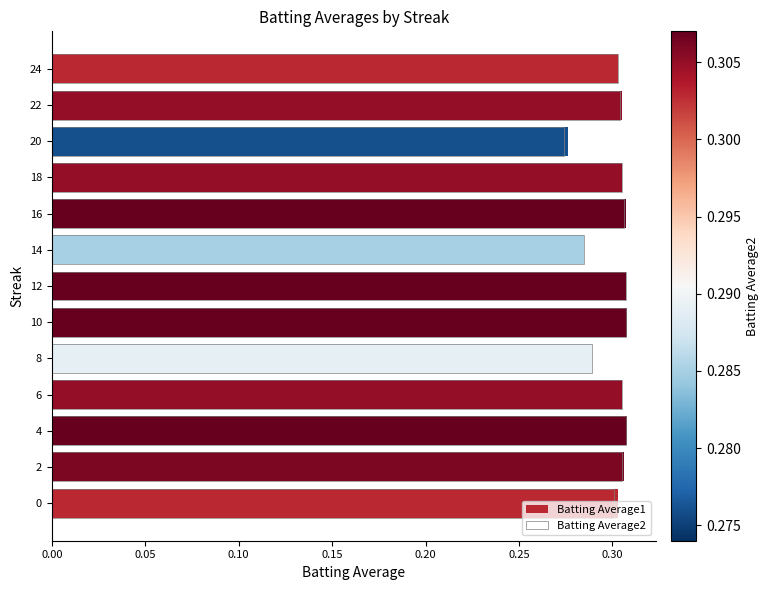

Count the Batting Average2 values in the range 0 to 1.

13